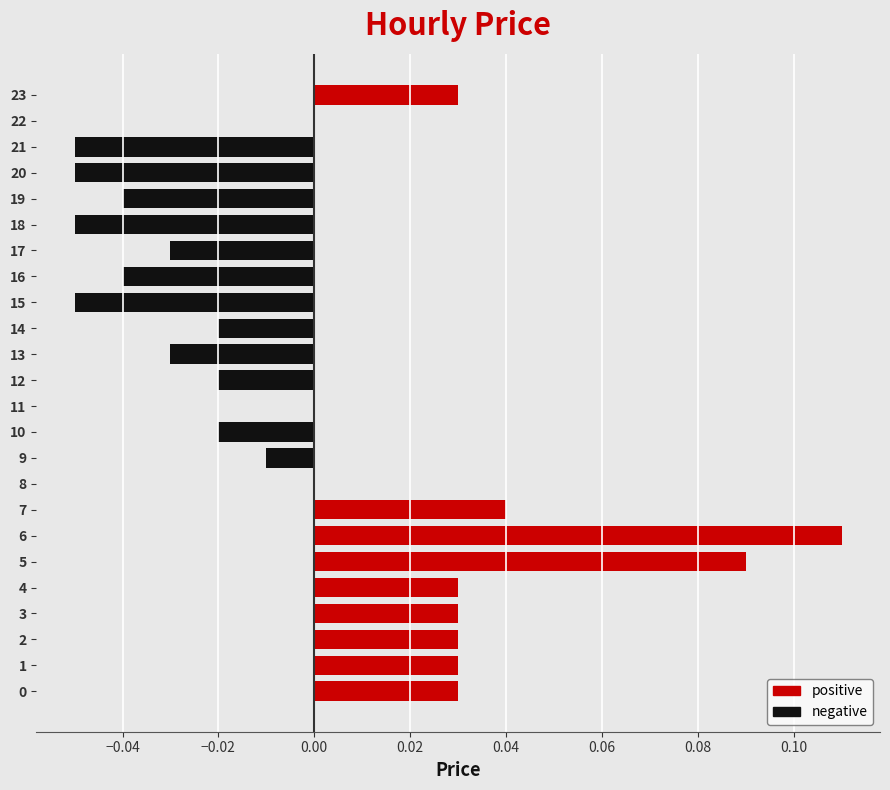

How many data points does each series have?

24